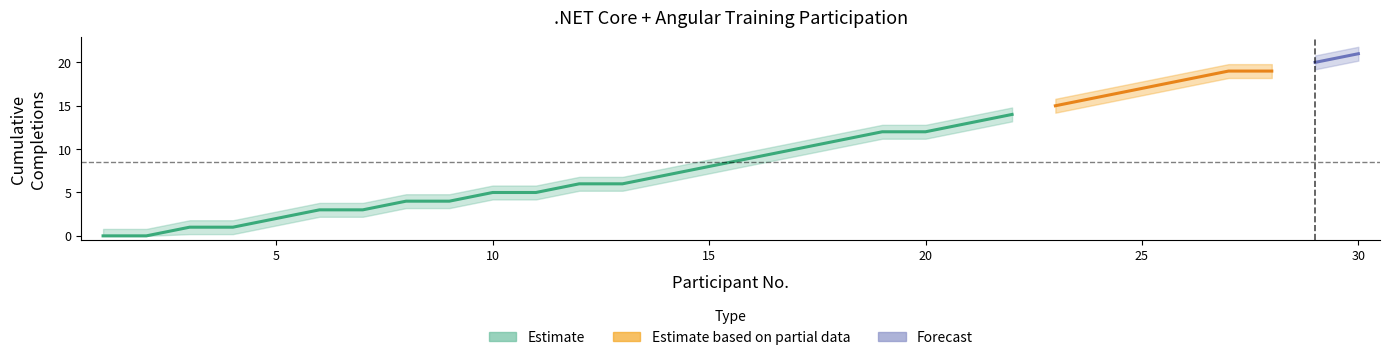

What is the value of the Cumulative point at the 19th from the left?

12